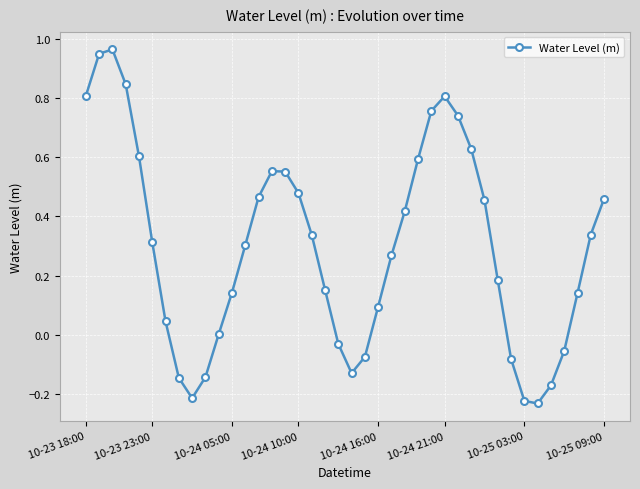

How many lines are shown in the chart?

1